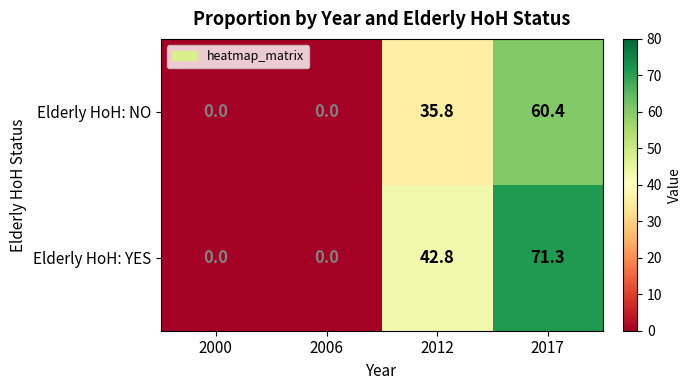

What is the difference between the highest and lowest values at 2017?

10.9